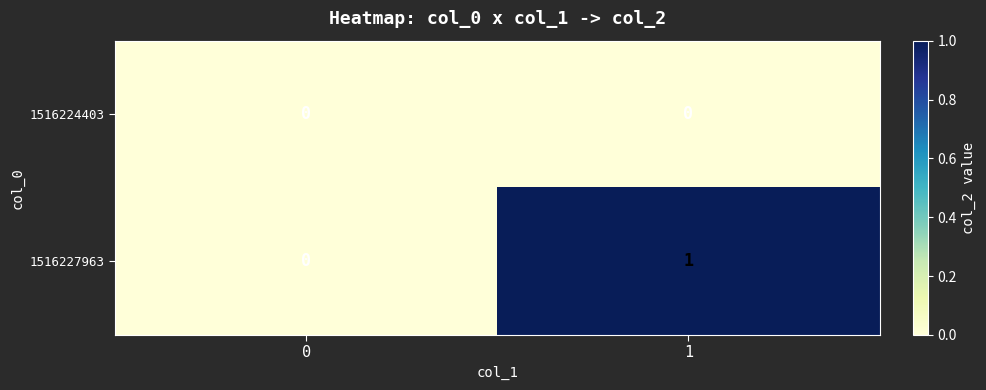

The value of 1516227963 at 0 is 1. True or false?

False